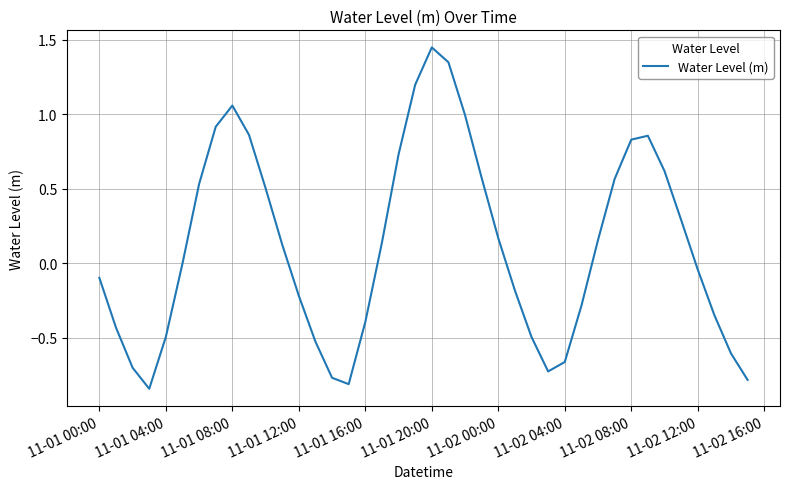

What is the difference between the maximum and minimum values?

2.3